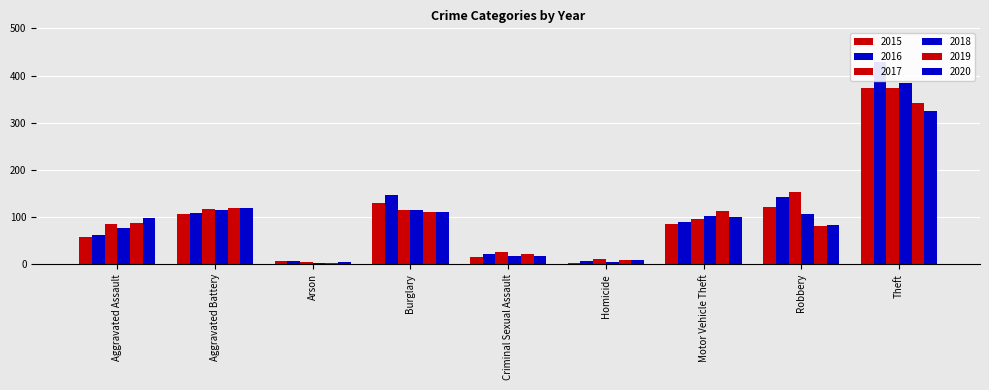

At how many categories does at least one series exceed 353?

1